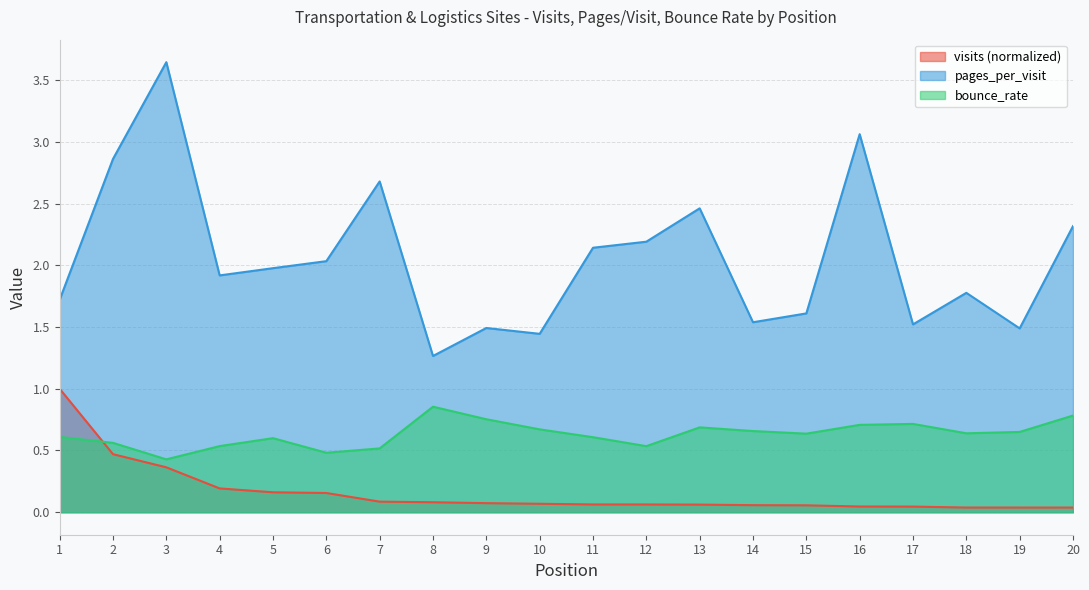

Count the number of categories in the chart.

20